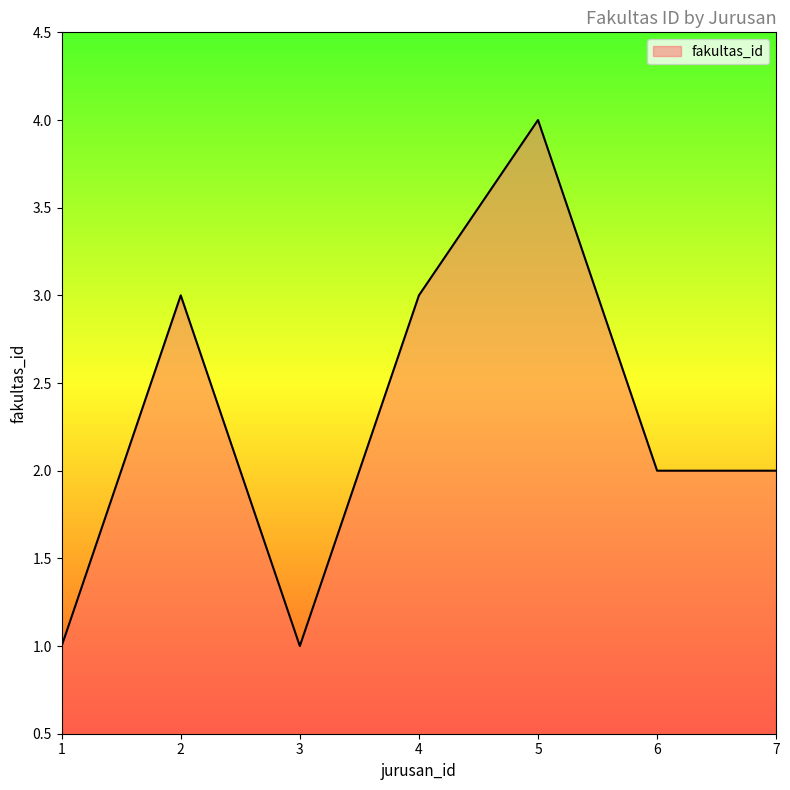

Reading left to right, extract all data points from this chart.

1=1	2=3	3=1	4=3	5=4	6=2	7=2